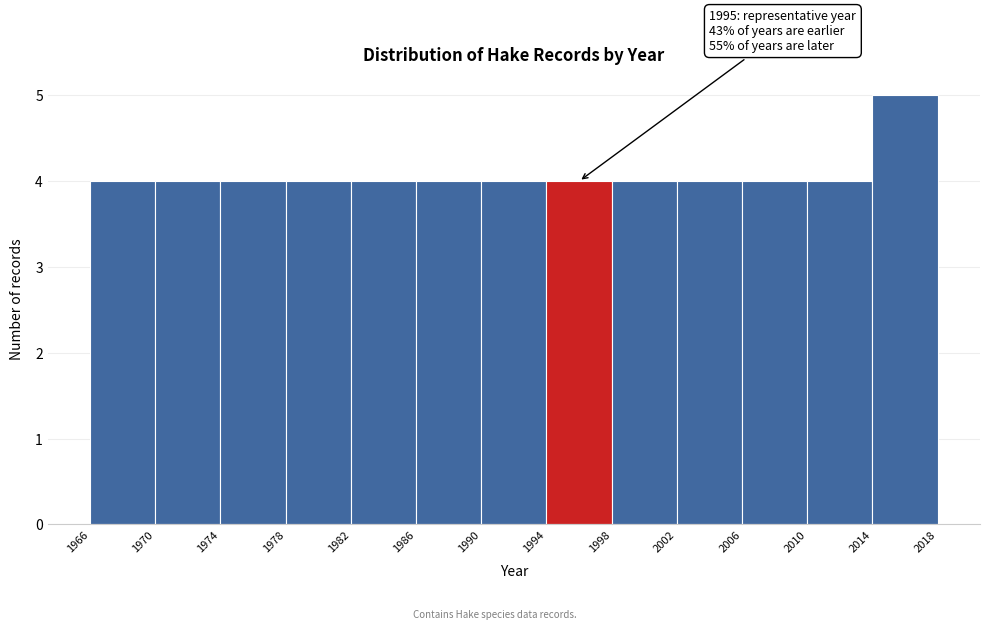

Which range on the x-axis has the tallest bar?

2014 to 2018